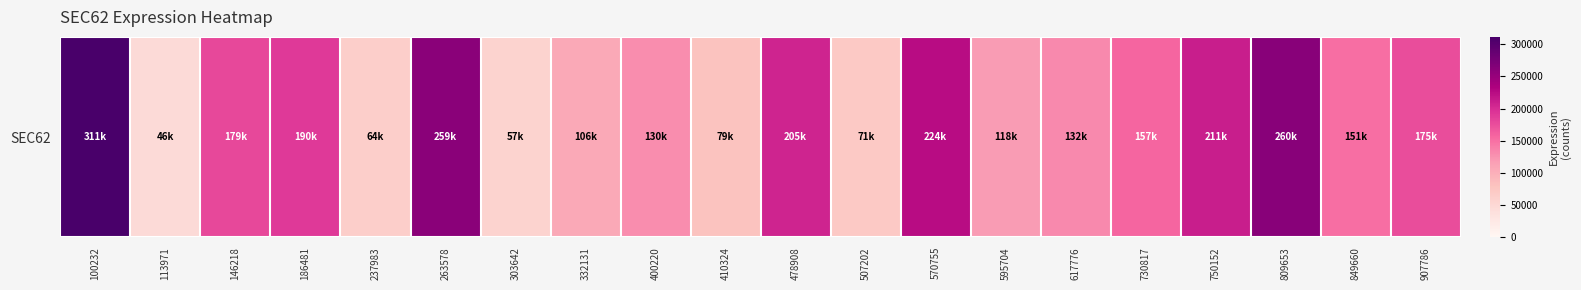

How many data points are less than 157990?

10